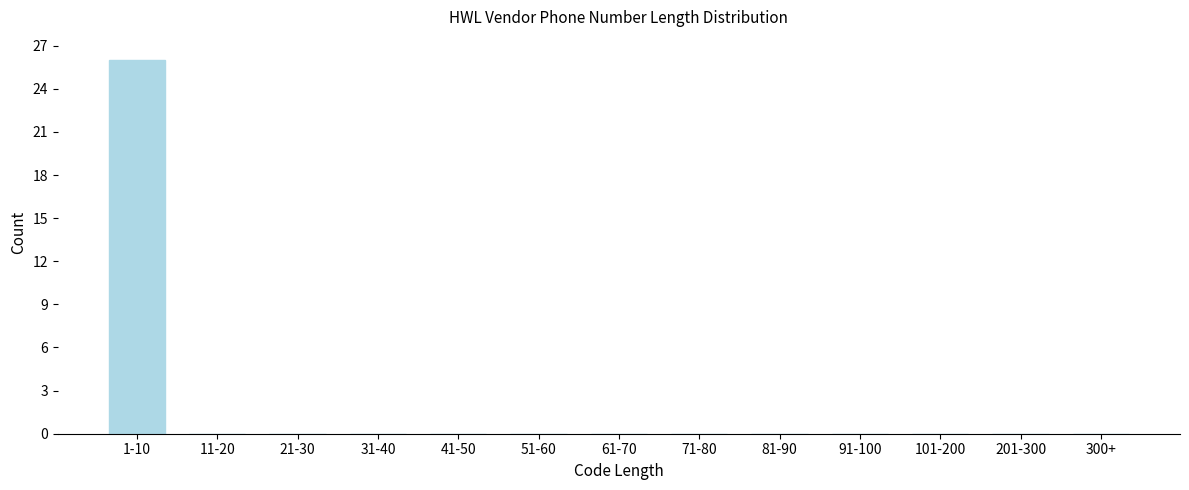

Reading left to right, list all the values displayed in this chart.

1-10=26	11-20=0	21-30=0	31-40=0	41-50=0	51-60=0	61-70=0	71-80=0	81-90=0	91-100=0	101-200=0	201-300=0	300+=0